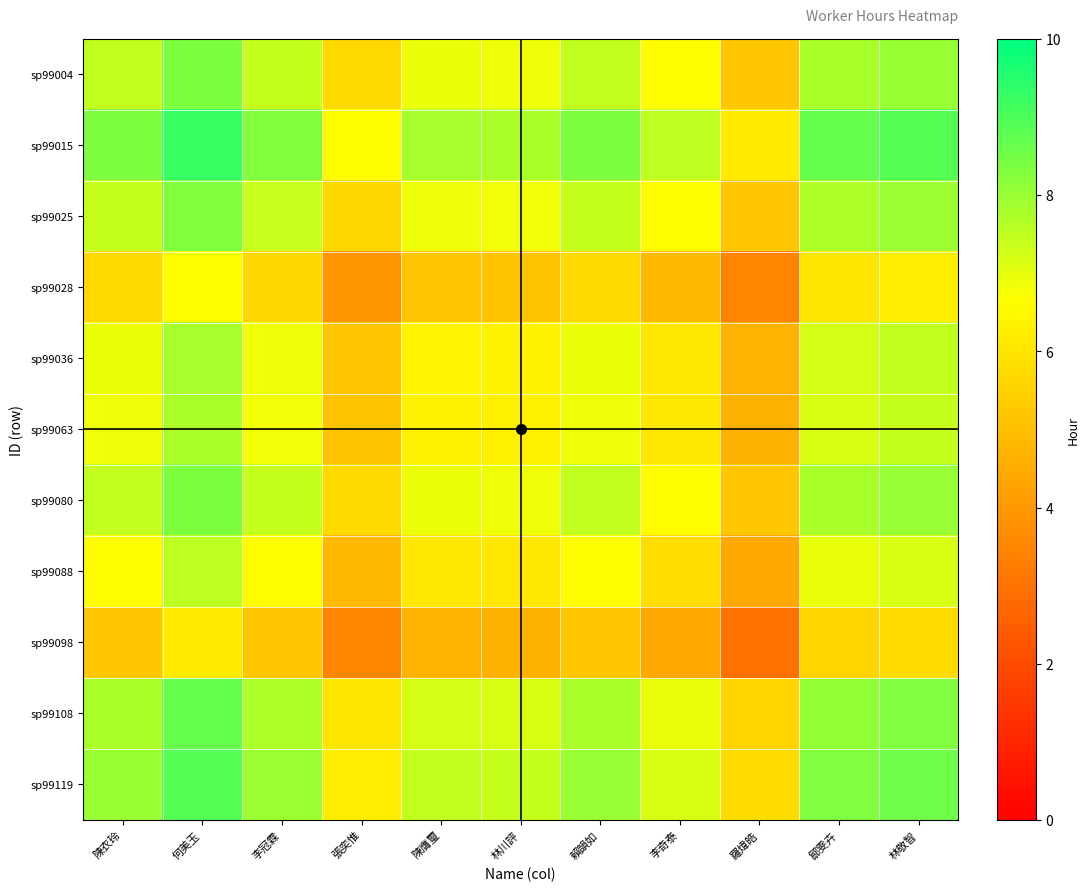

What is the total value across all series at 羅煒皓?

53.3